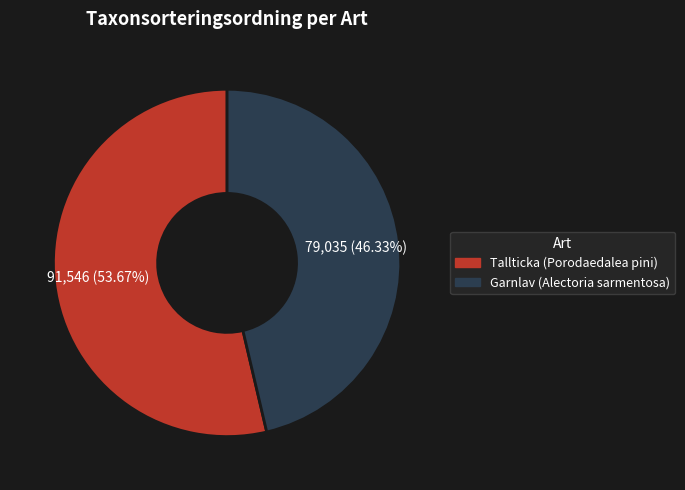

Which slice is the smallest?

Garnlav (Alectoria sarmentosa)